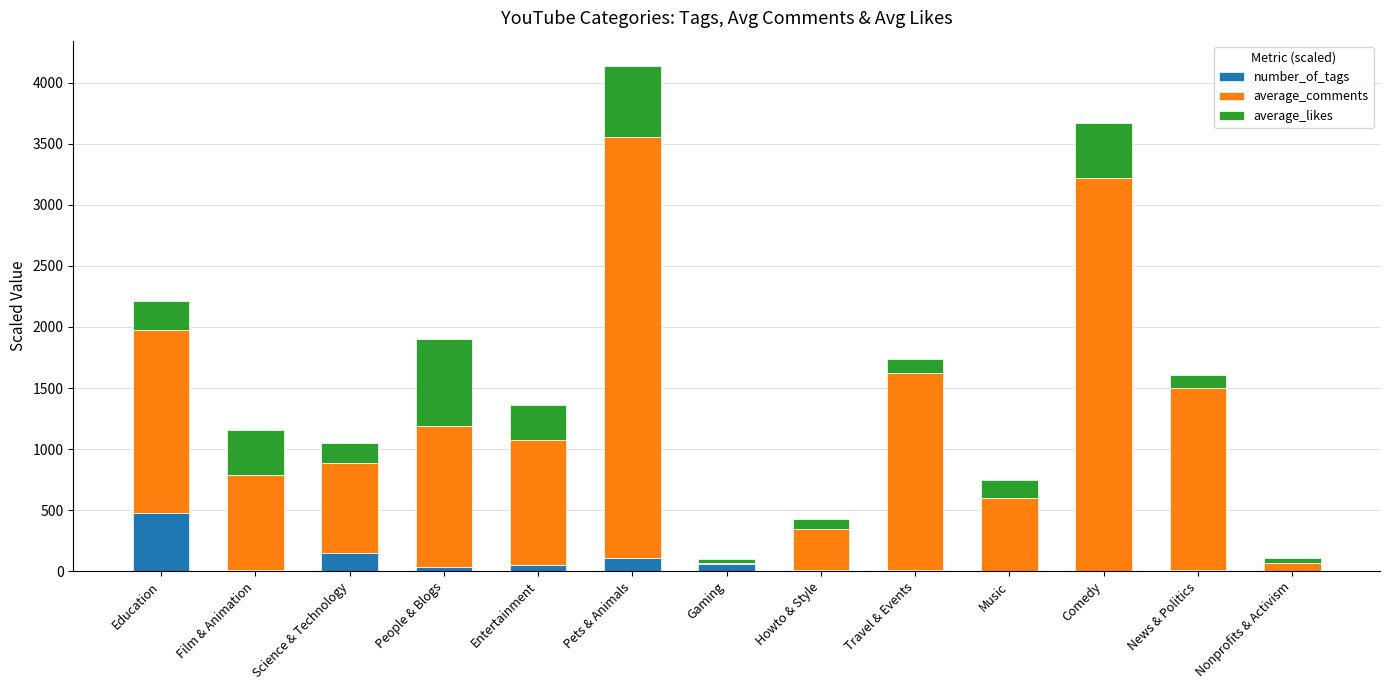

At which category is the sum across all series the highest?

Pets & Animals